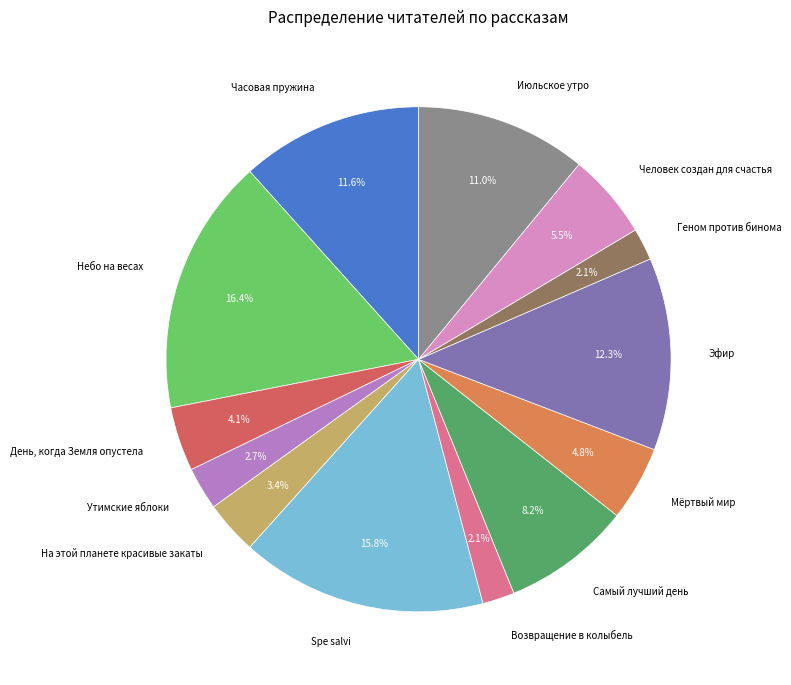

Does На этой планете красивые закаты account for over 50% of the chart?

No